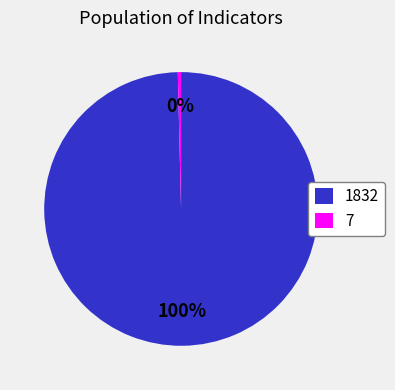

What percentage is the 1832 slice, to the nearest percent?

100%